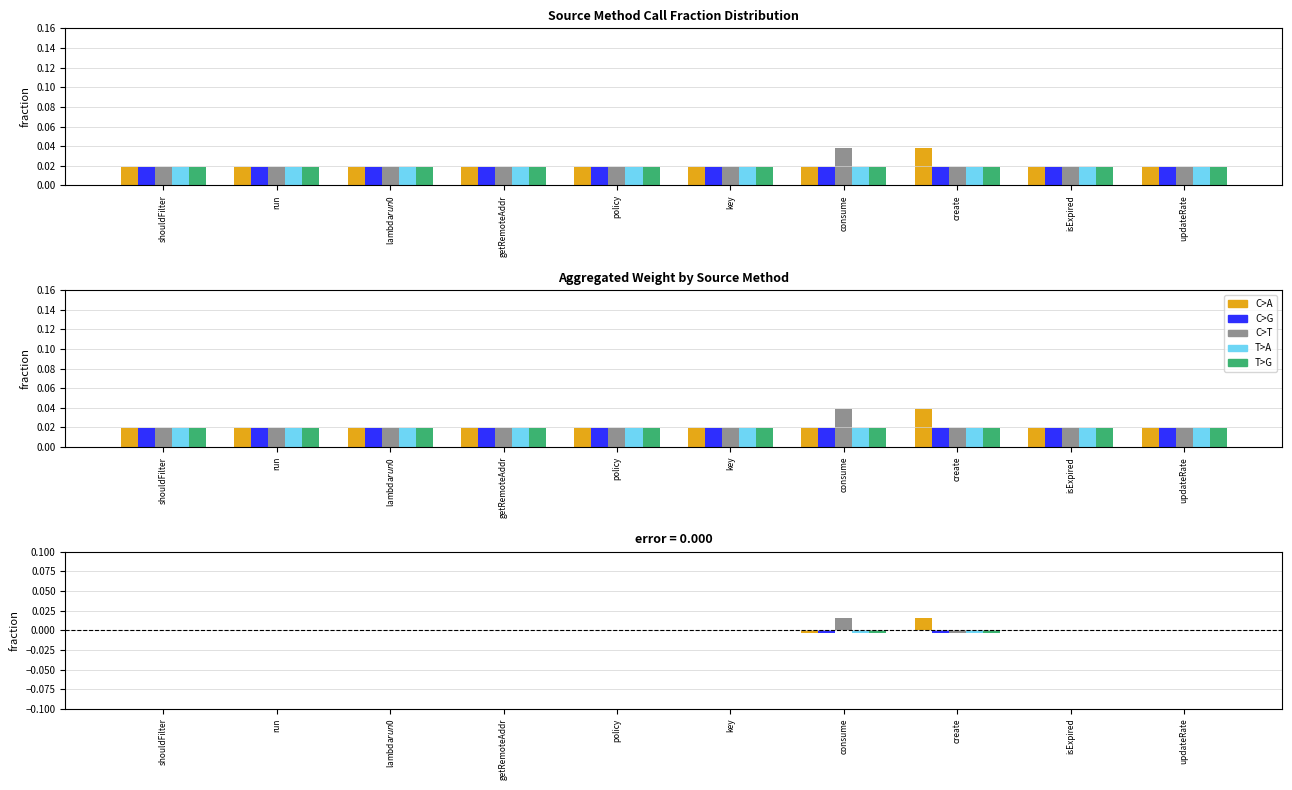

At which label does C>T first exceed 0?

consume